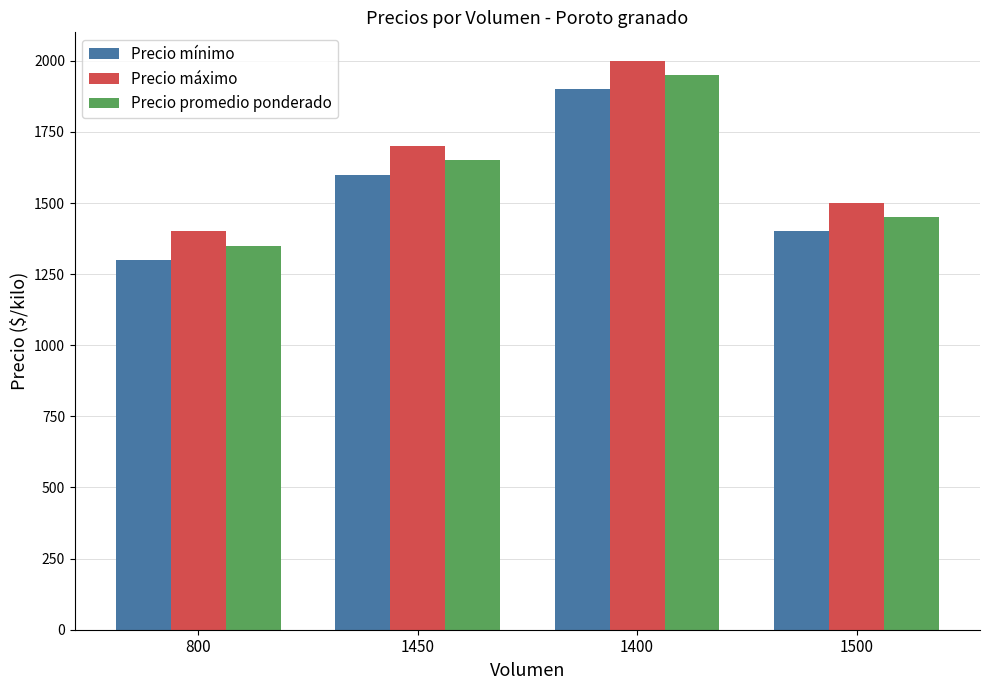

Are the bars horizontal?

No